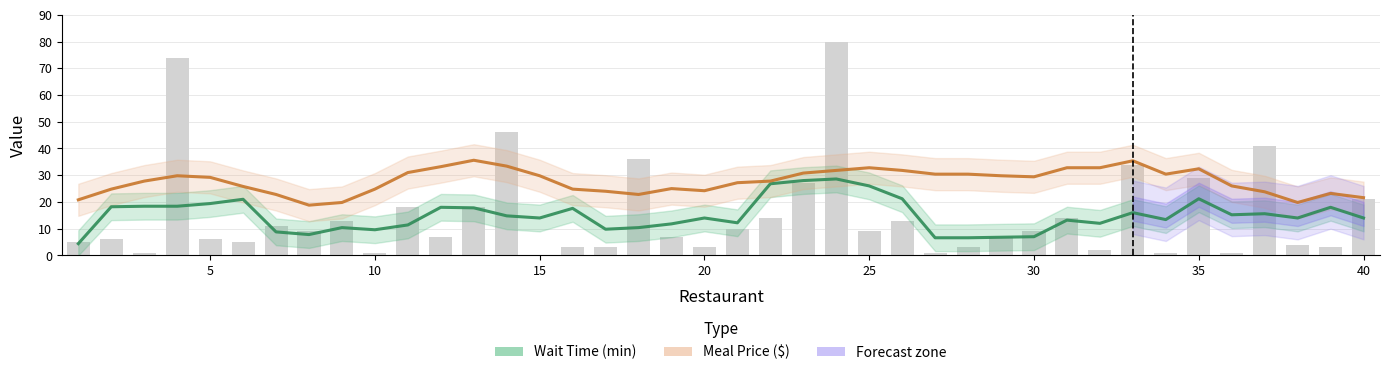

The Meal Price ($) series shows 32.8 at 25. True or false?

True